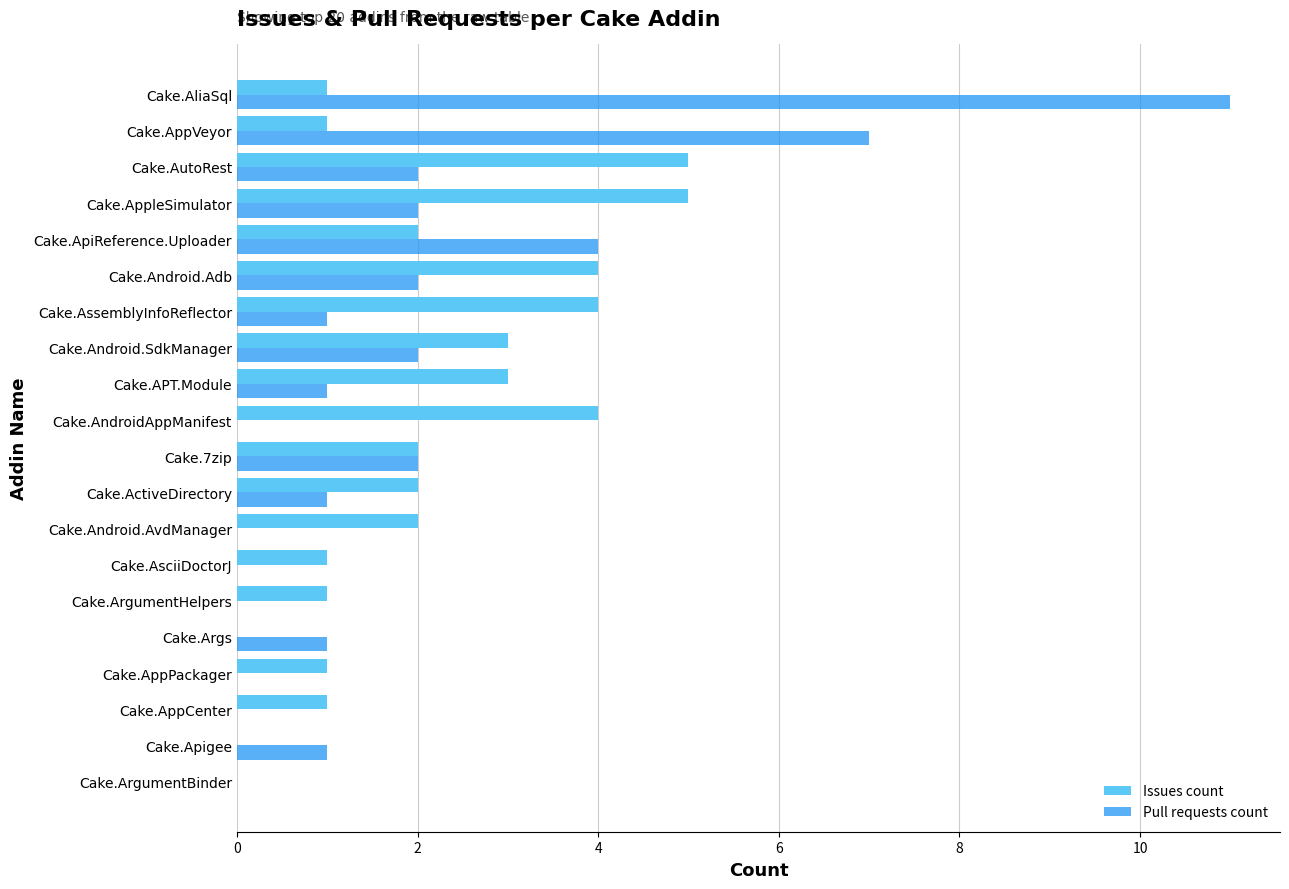

Is it true that Pull requests count equals 17 at Cake.AliaSql?

False